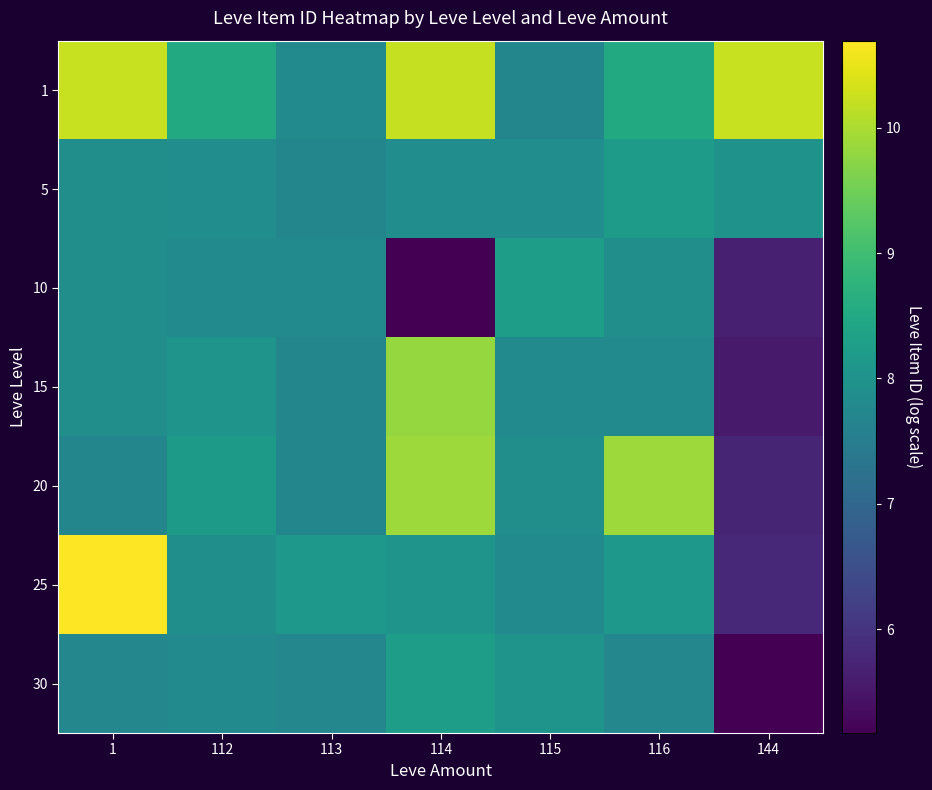

How many series are shown in this chart?

7